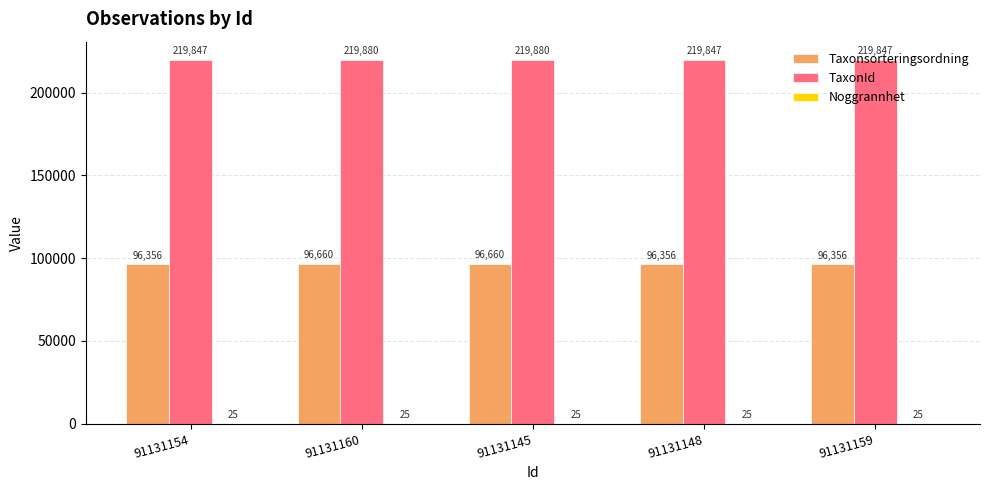

How many data points does each series have?

5